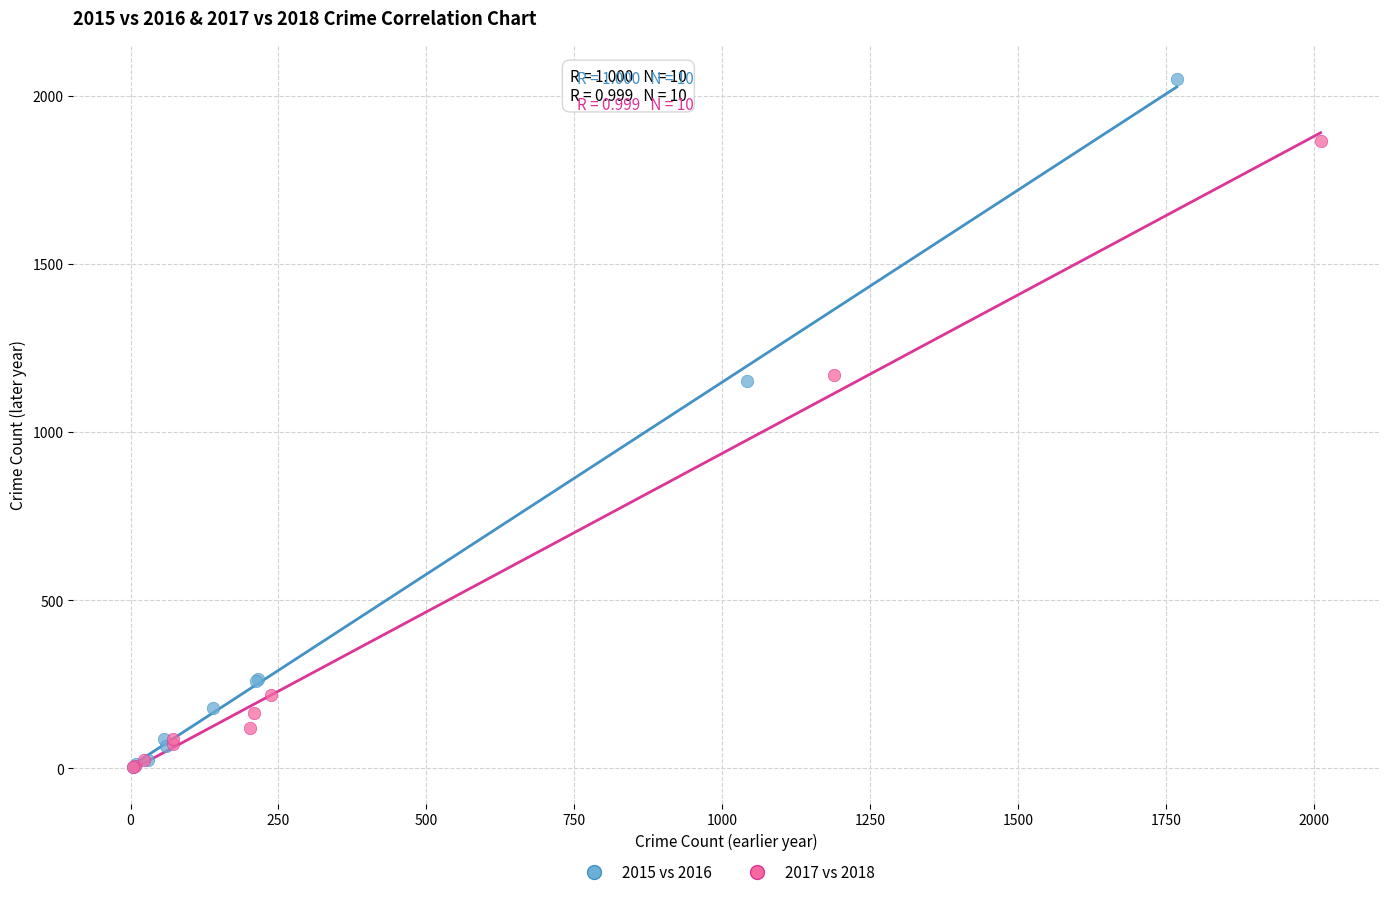

Which series contains the highest Y value?

2015 vs 2016